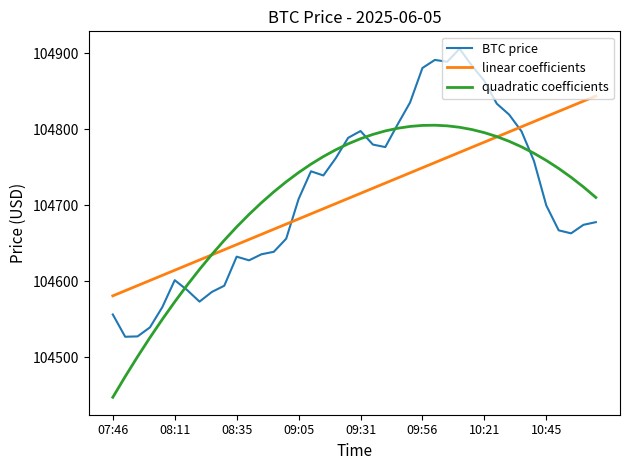

How many intersections are there between BTC price and linear coefficients?

2